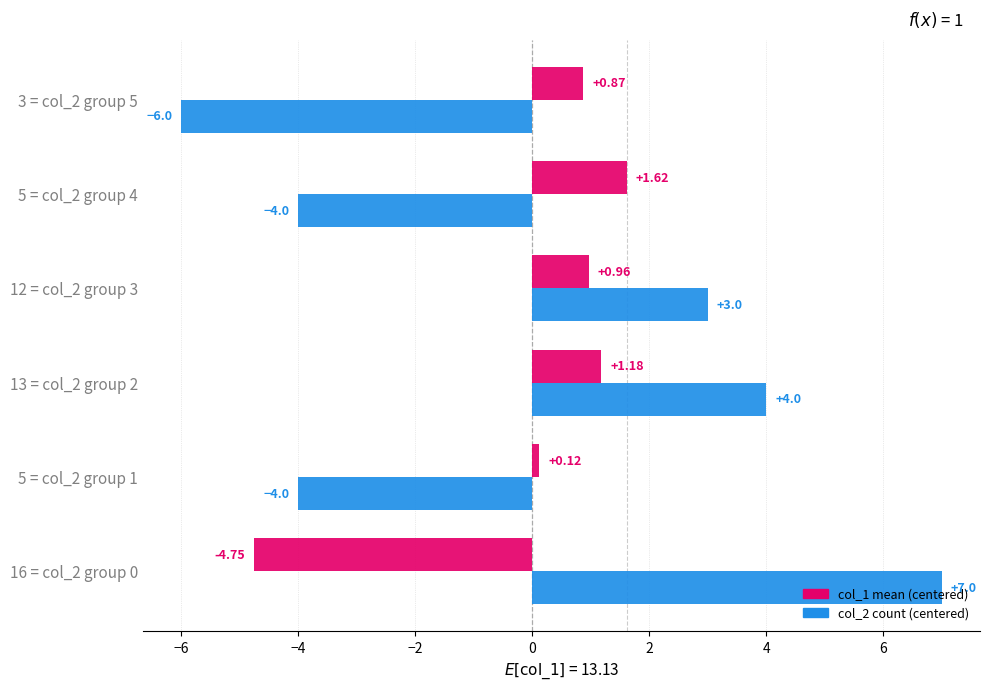

Rank the series by their maximum value, from lowest to highest.

col_1 mean (centered), col_2 count (centered)